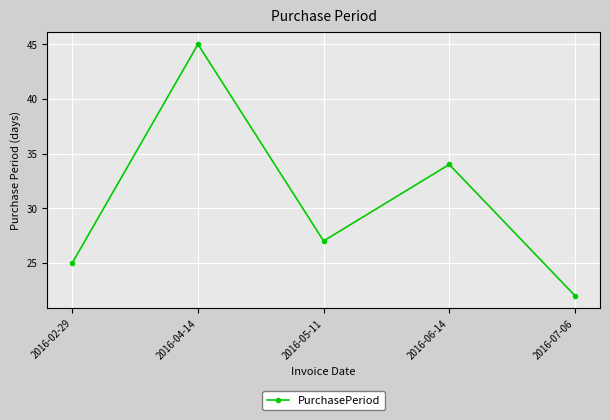

What is the sum of all values?

153